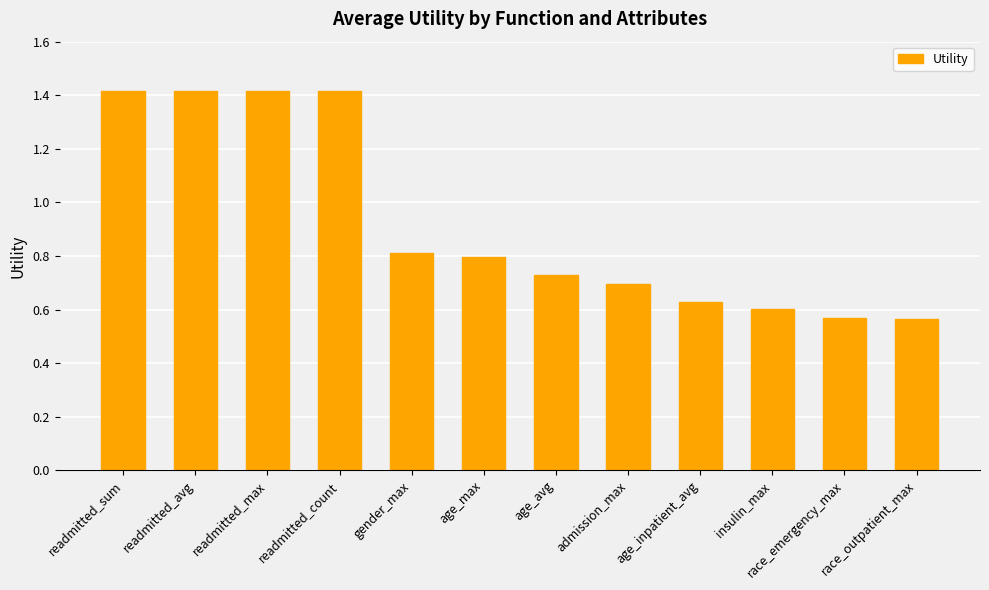

What is the label of the 2nd bar from the left?

readmitted_avg